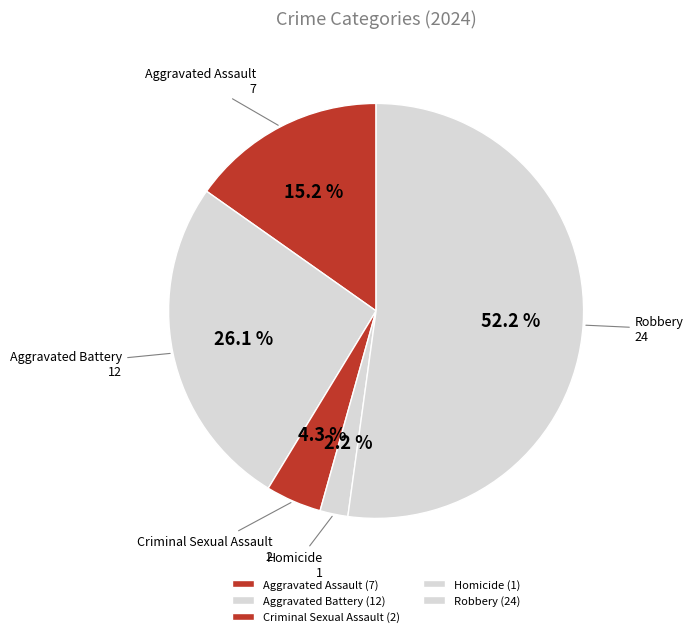

Do Aggravated Assault and Homicide together represent more than half of the pie?

No